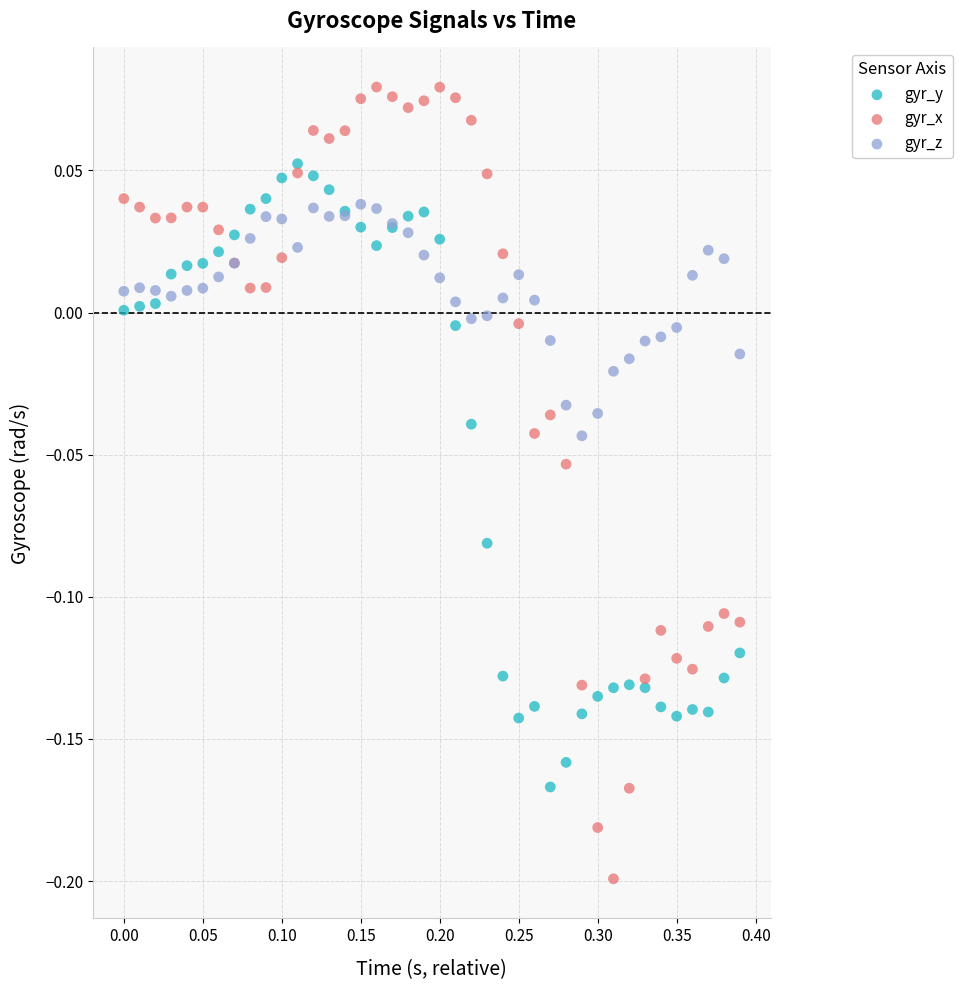

Which series contains the lowest Y value?

gyr_x